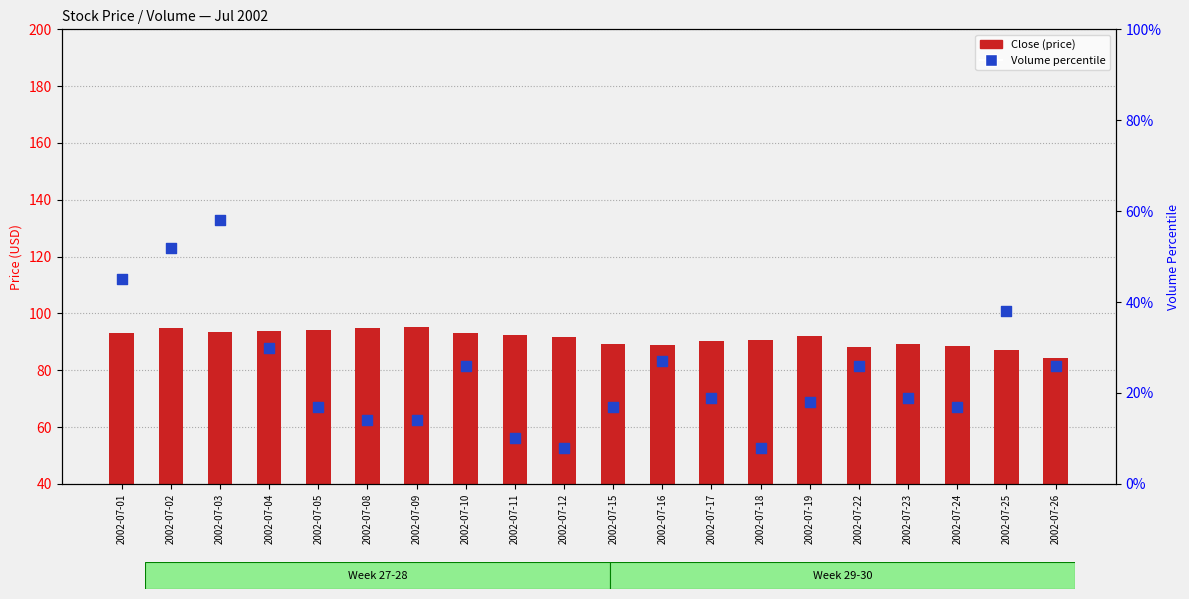

At how many categories does at least one series exceed 79?

20